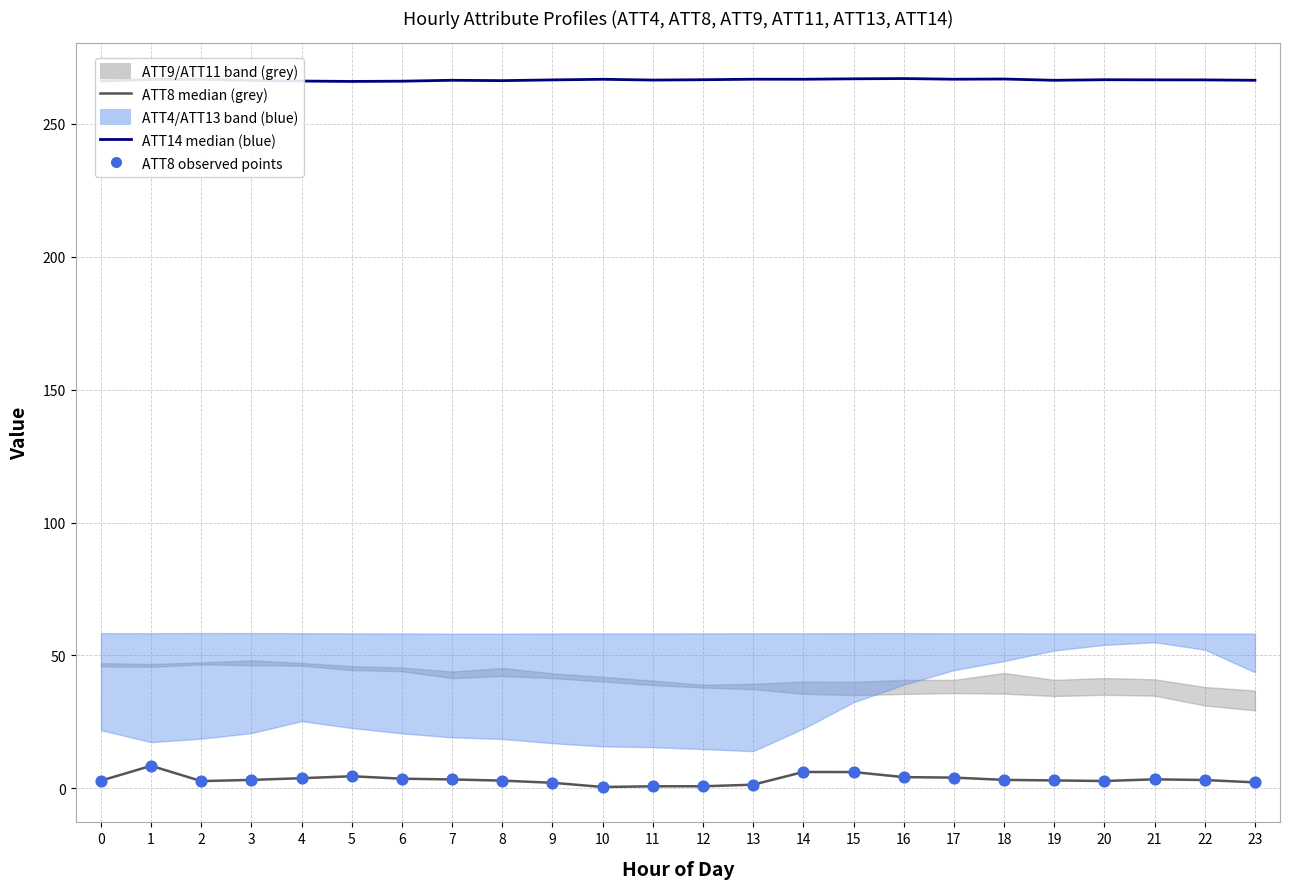

Which series has the largest total across all categories?

ATT14 median (blue)